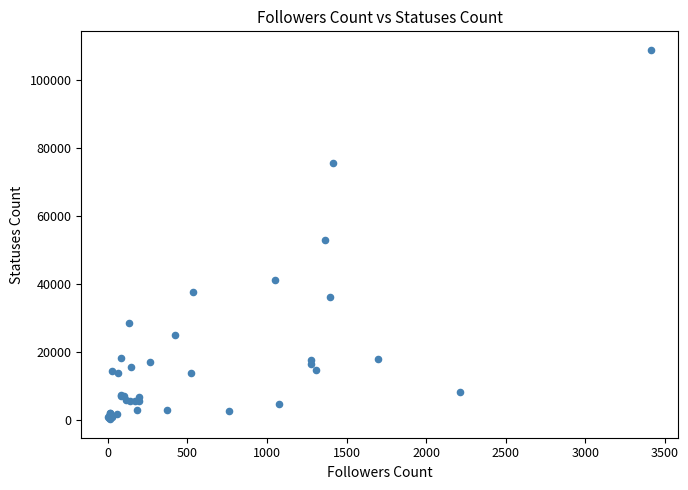

What Y value in the scatter plot is closest to 54465?

52742